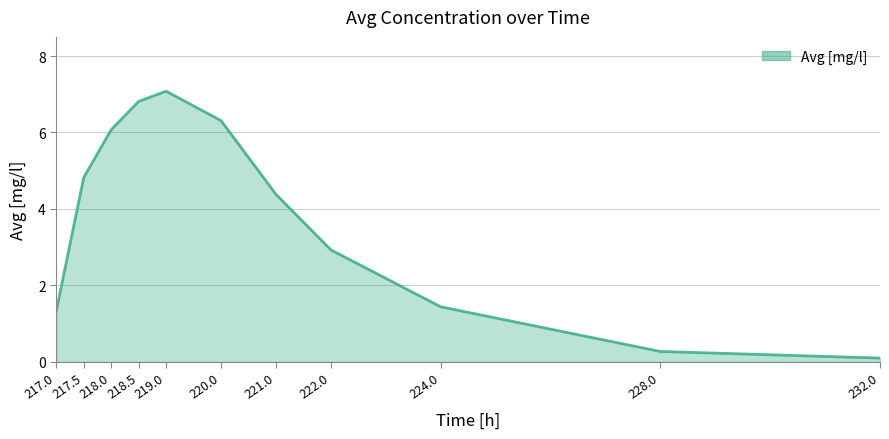

What position from the left is 222.0?

8